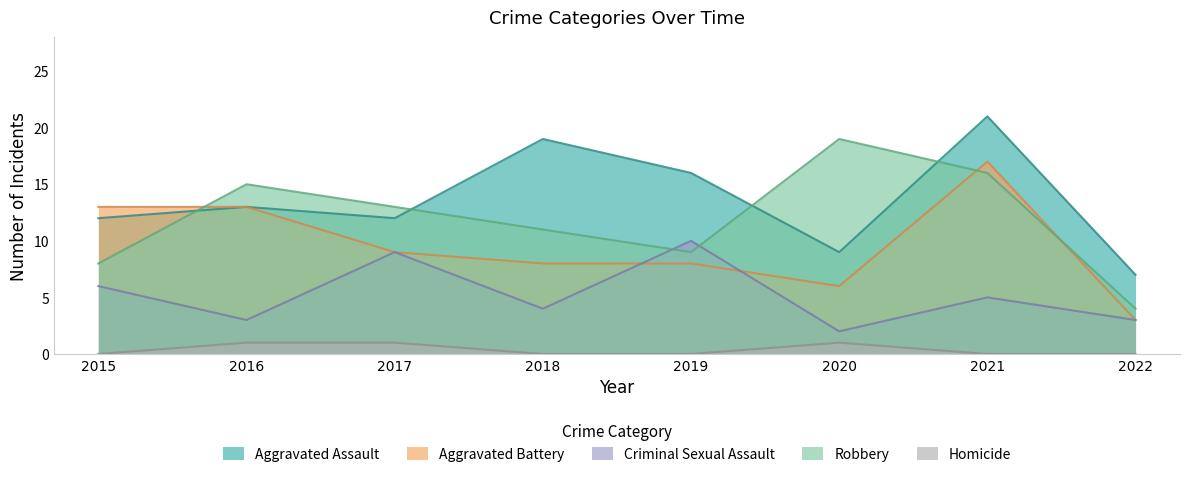

Where is the first local minimum for Aggravated Assault?

2017